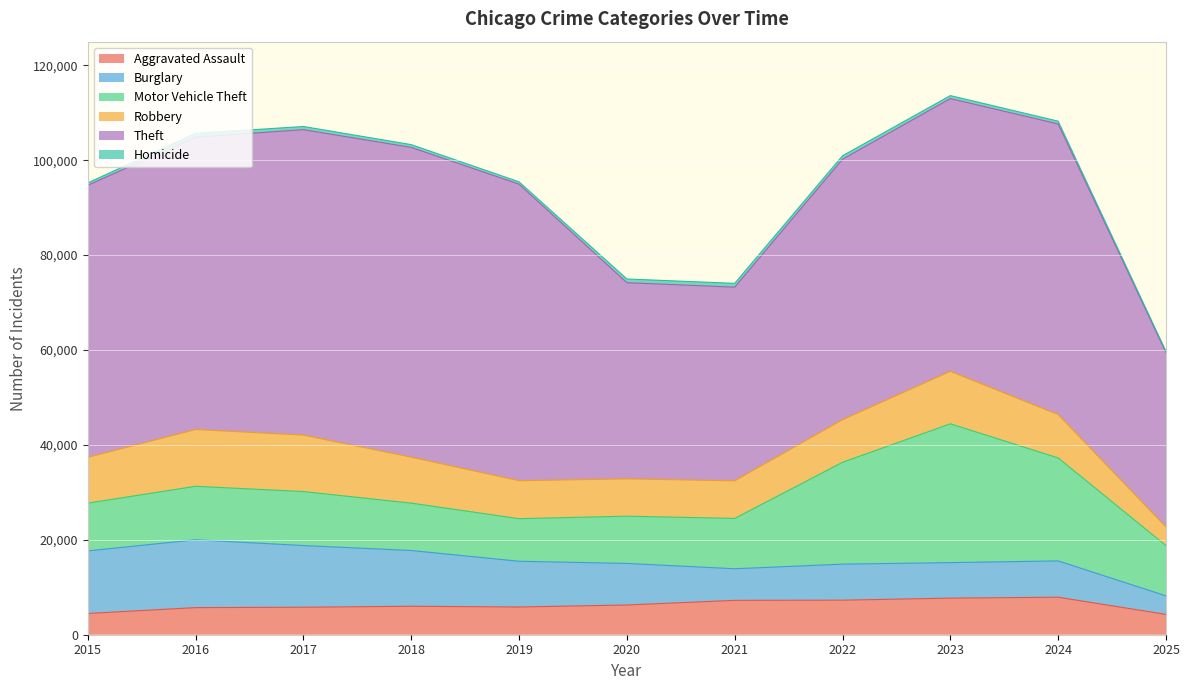

What are all the series names shown in the legend?

Aggravated Assault, Burglary, Motor Vehicle Theft, Robbery, Theft, Homicide